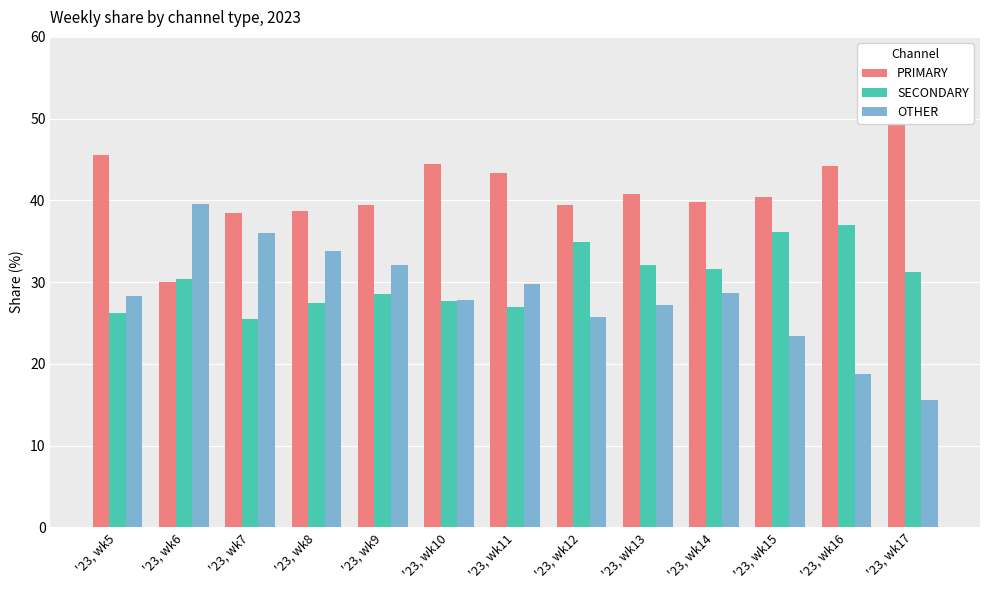

Rank the series by their maximum value, from highest to lowest.

PRIMARY, OTHER, SECONDARY